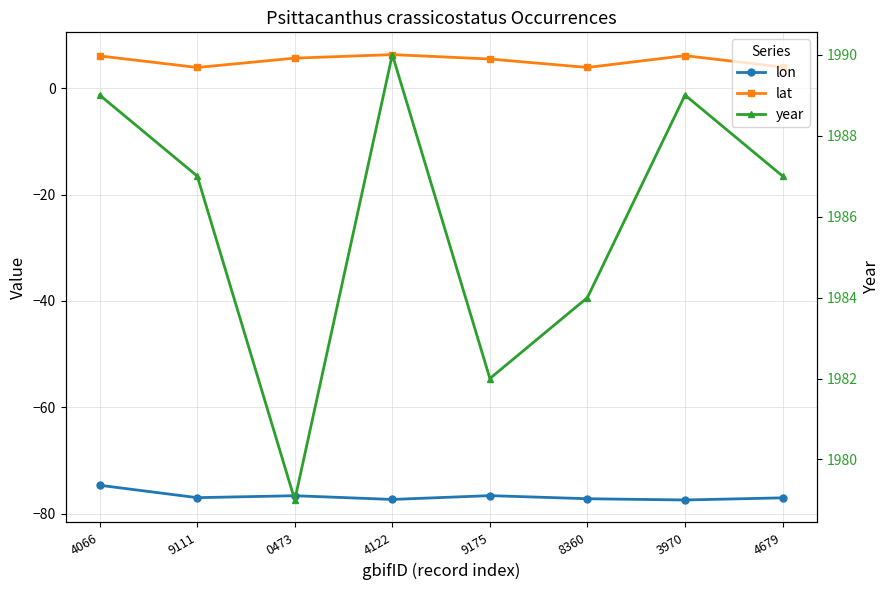

True or false: lat has a value of 5.7 at 0473.

True